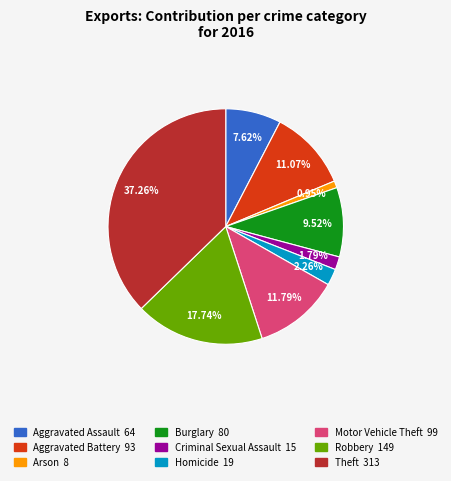

Is there a majority slice in this chart?

No